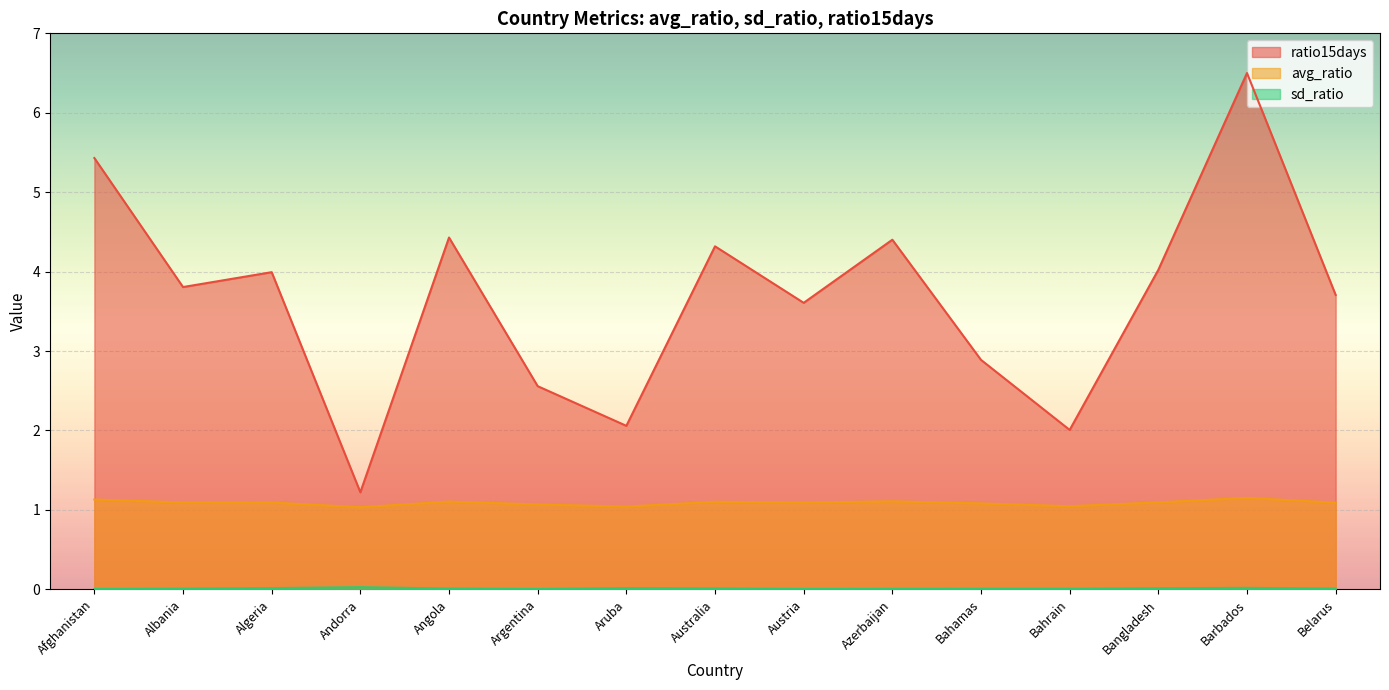

What is the sum of the ratio15days values at Albania and Australia?

8.1